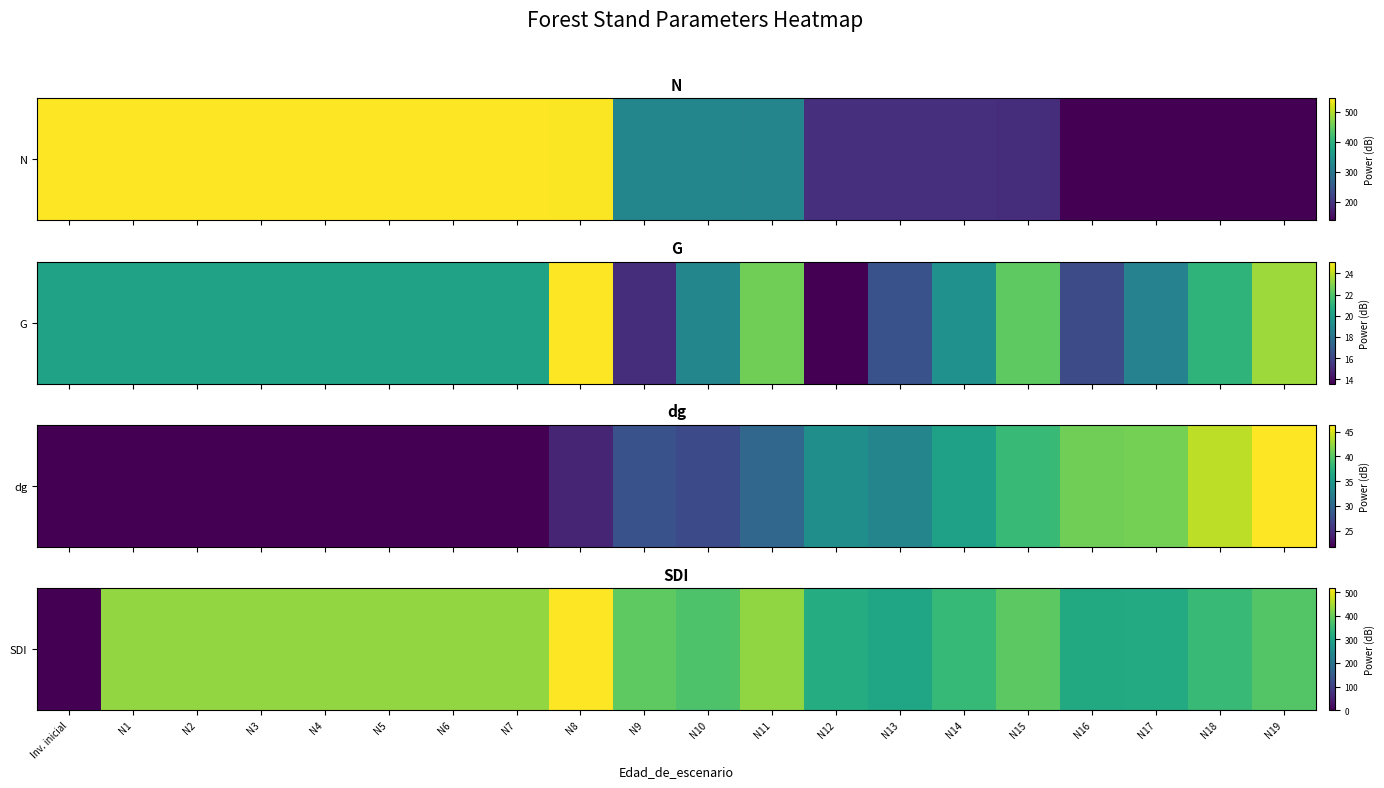

What is the change in value from Inv. inicial to N13?

+303.3